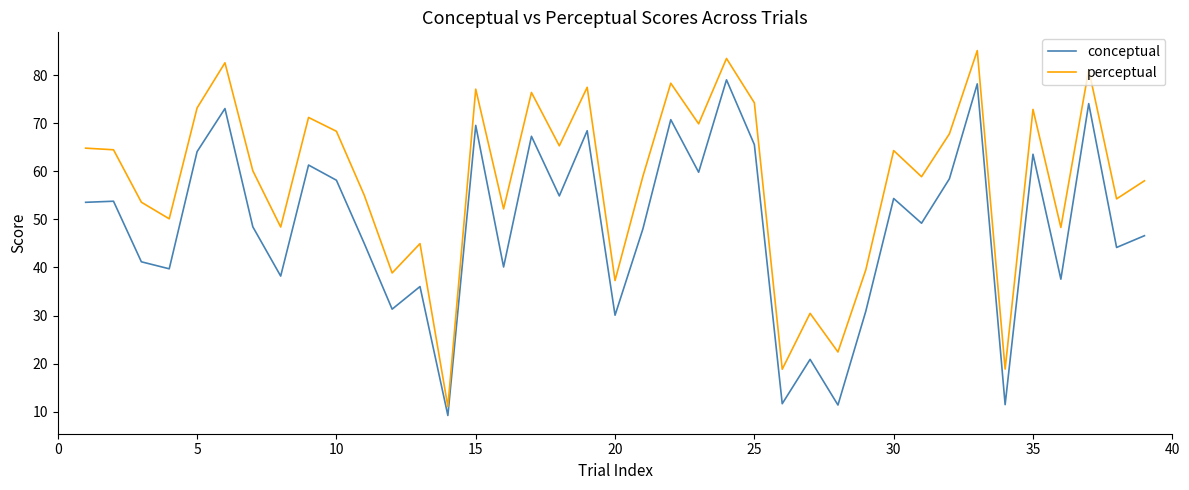

What is the smallest value displayed?

9.2